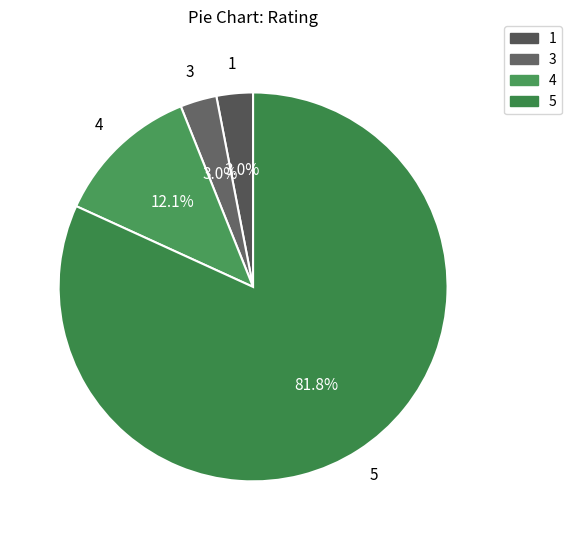

Is there any slice that represents more than half of the pie?

Yes